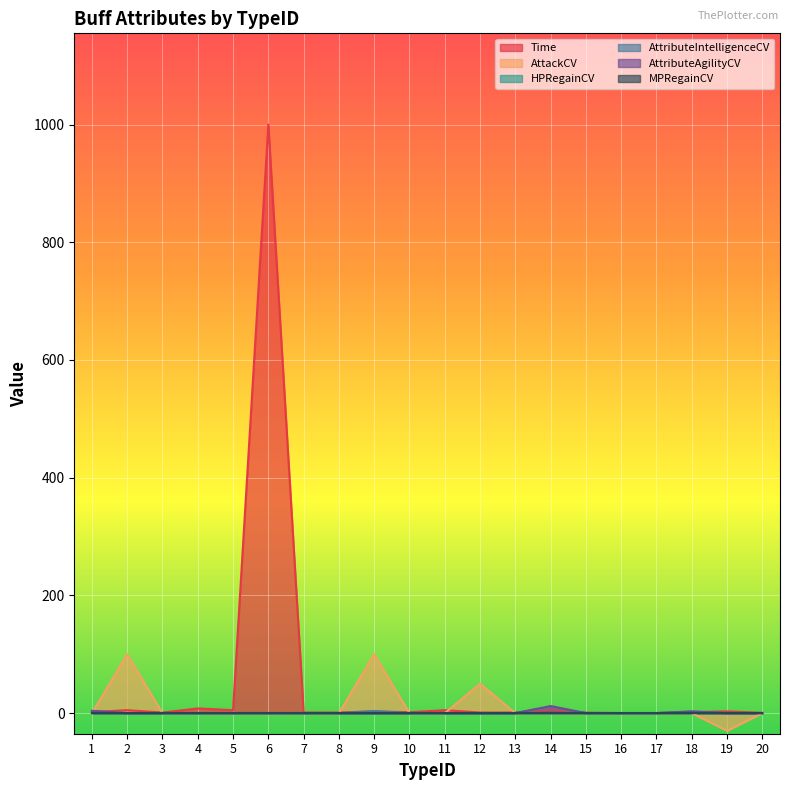

At which category is the sum across all series the highest?

6